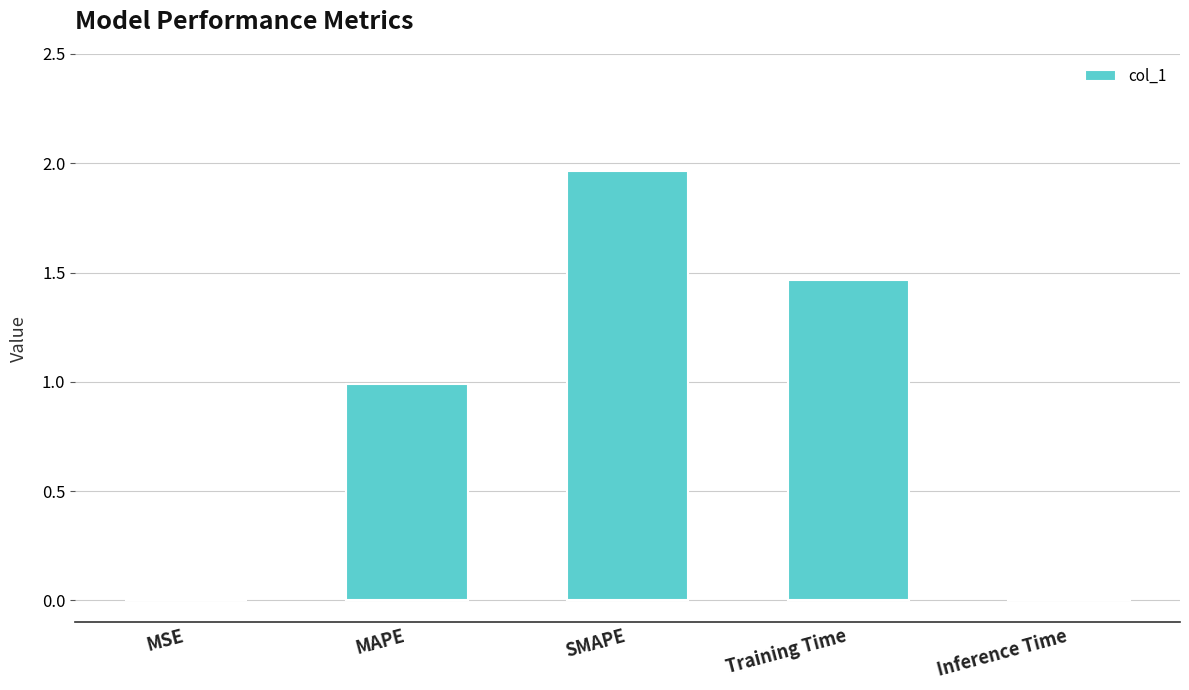

What is the change in value from MAPE to SMAPE?

+1.0